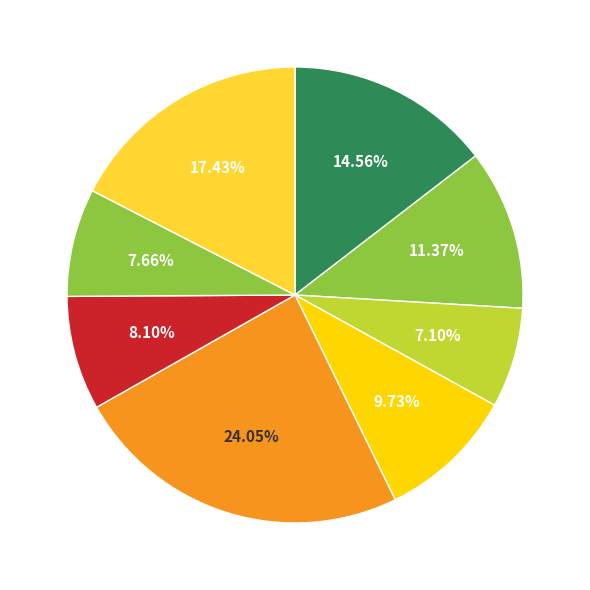

To the nearest percent, what is the difference between the largest and smallest slice percentages?

17%